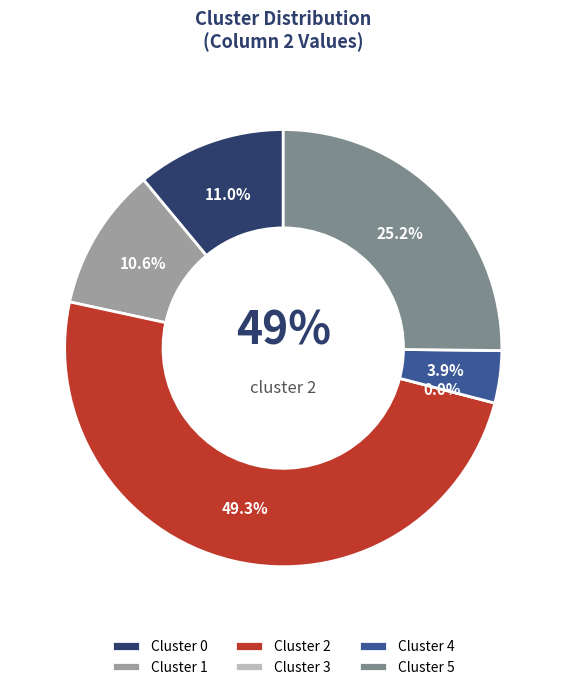

Which has a higher value, 1 or 5?

5